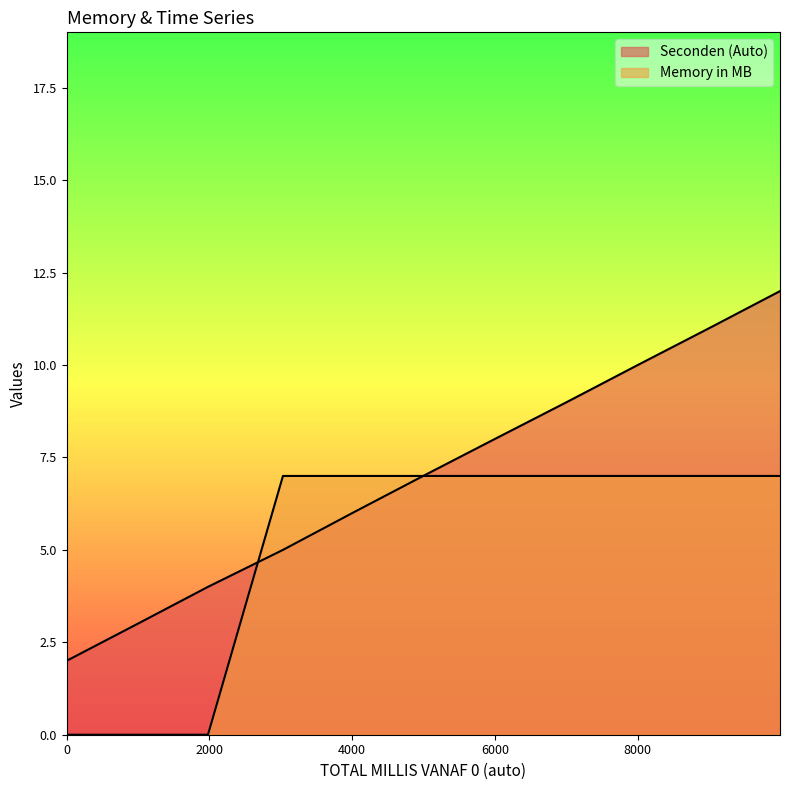

True or false: Seconden (Auto) and Memory in MB intersect in this chart.

True